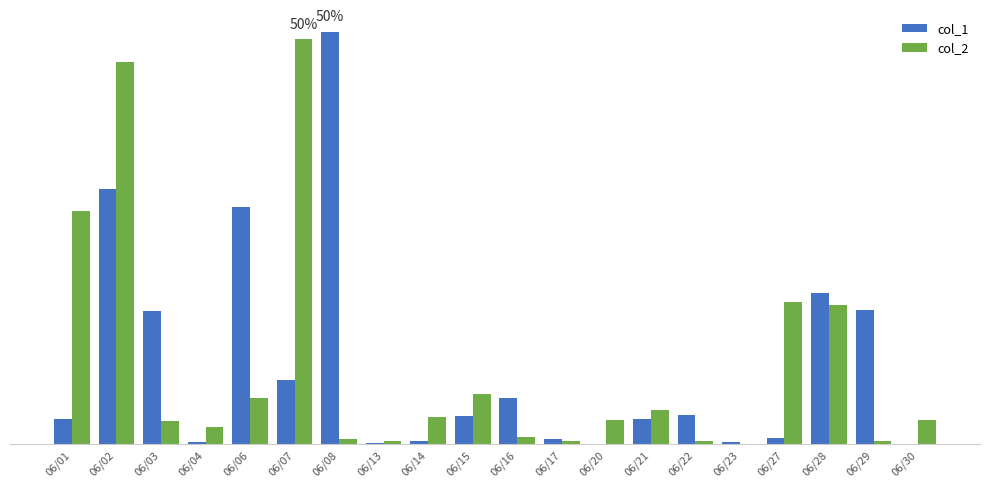

Are the bars grouped side by side (vs. stacked)?

Yes